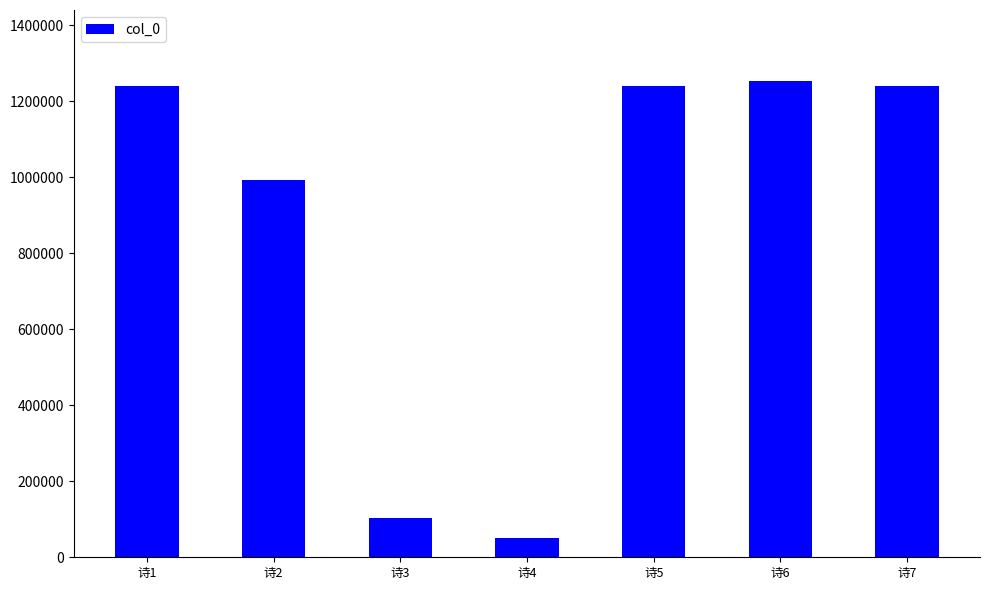

What is the change in value from 诗4 to 诗7?

+1190865